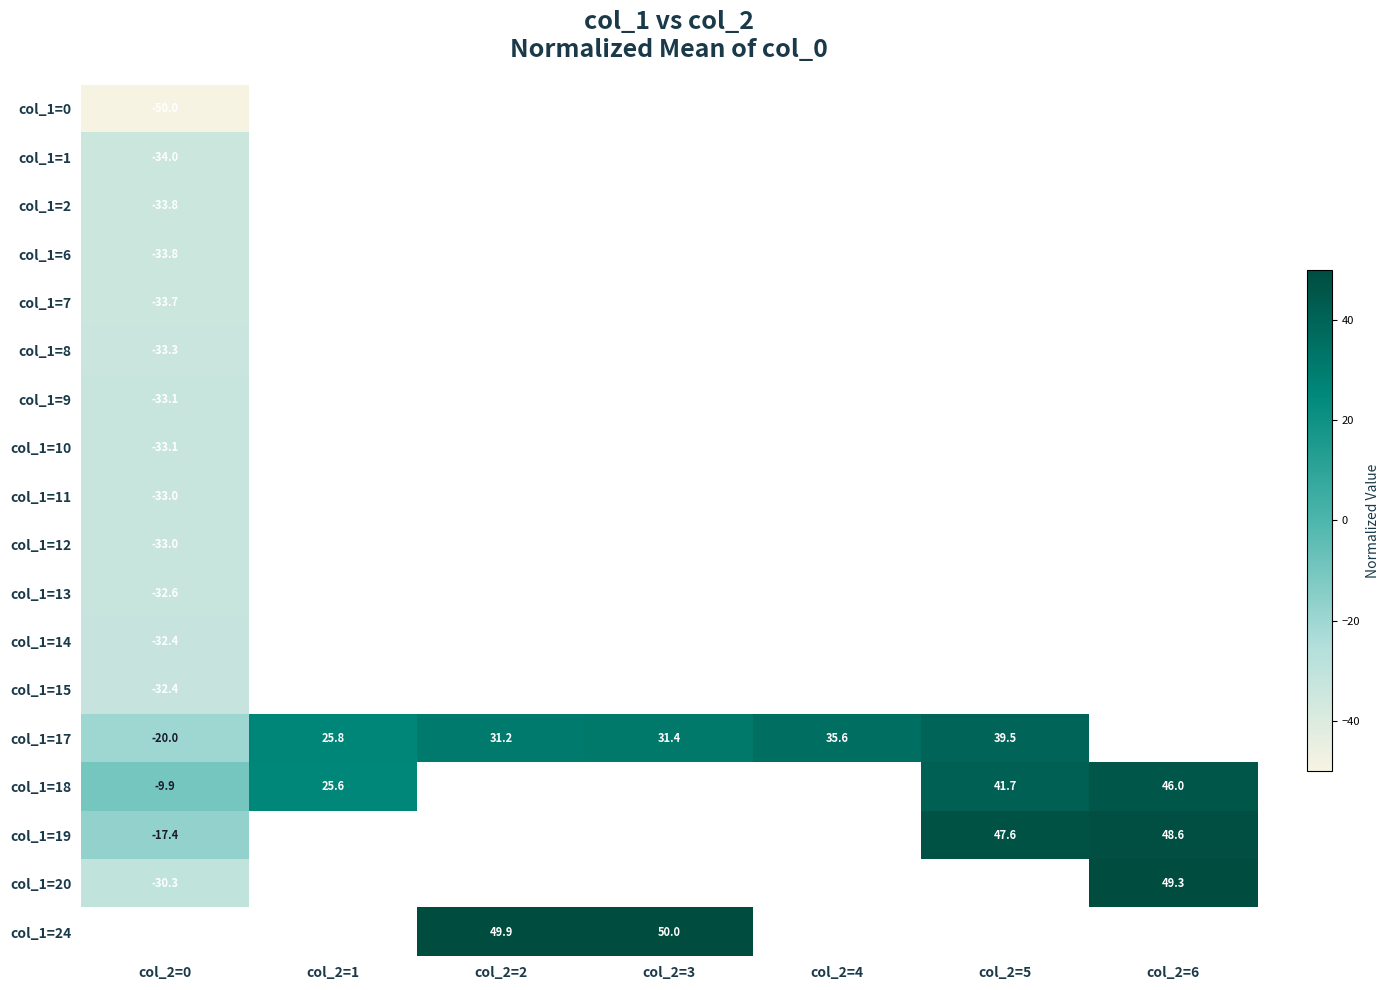

Which label corresponds to the smallest value in the chart?

col_2=0